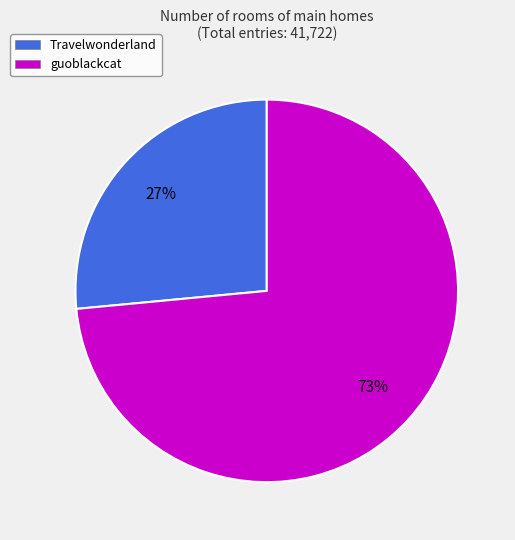

Which category has the smallest portion of the pie?

Travelwonderland